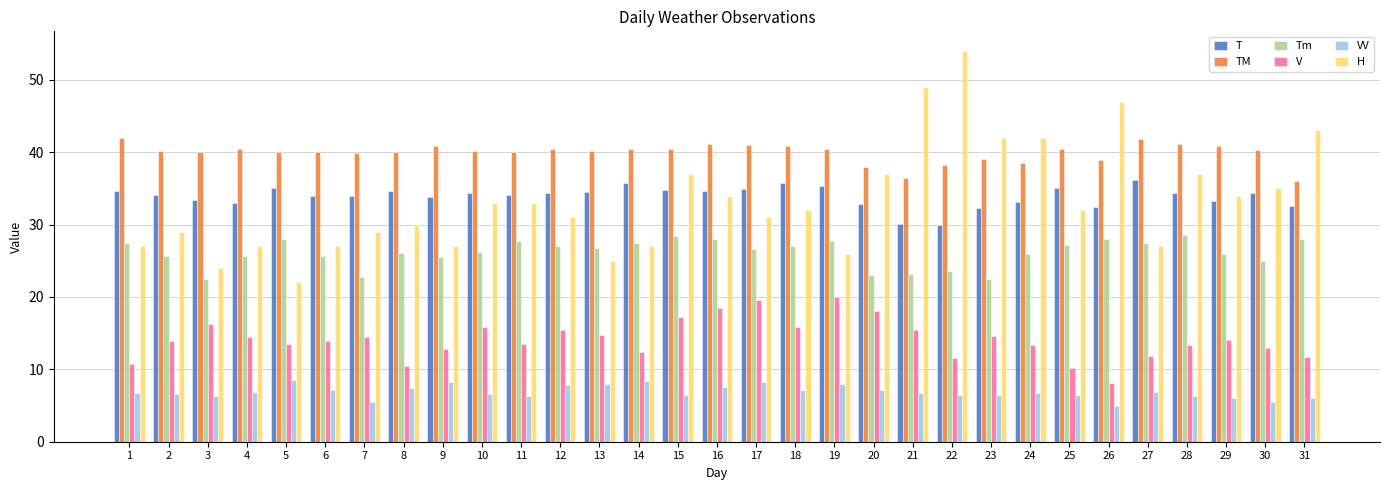

Is it true that H equals 27.0 at 27?

True